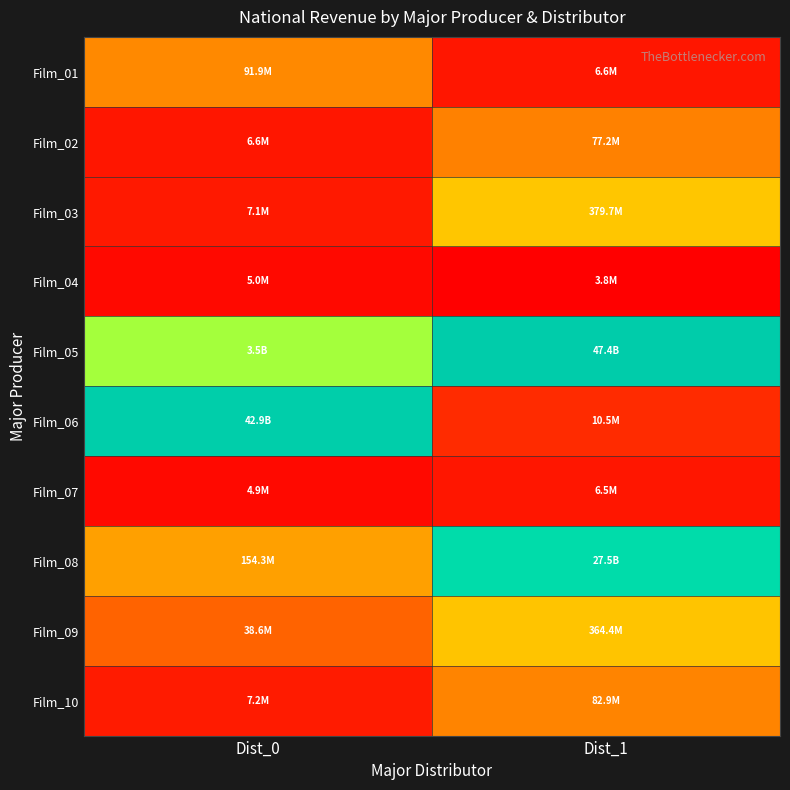

Which series has the largest range (max minus min)?

Film_06